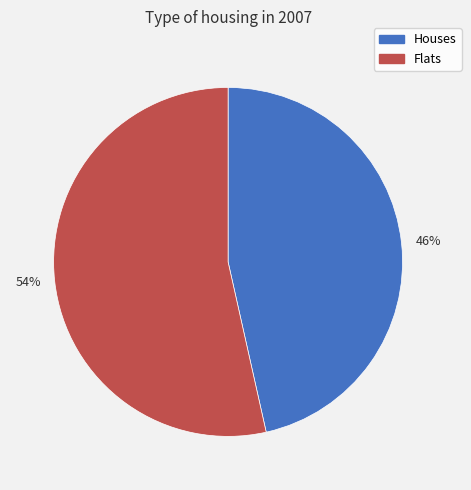

Is the sum of Flats and Houses greater than half?

Yes